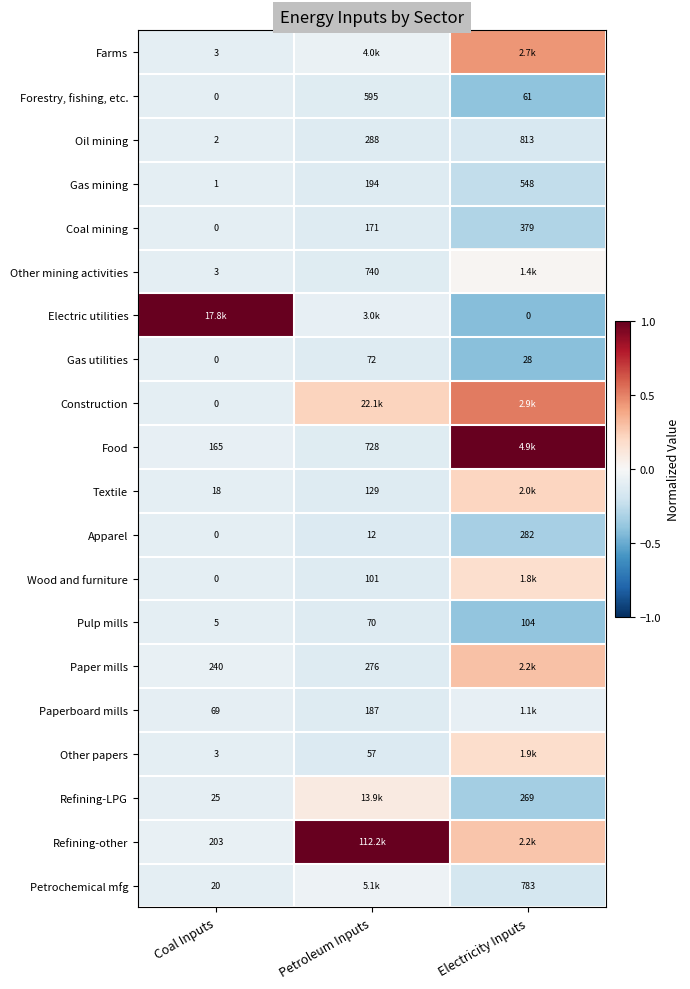

Is the value of Apparel at Petroleum Inputs greater than the value of Oil mining at Petroleum Inputs?

No